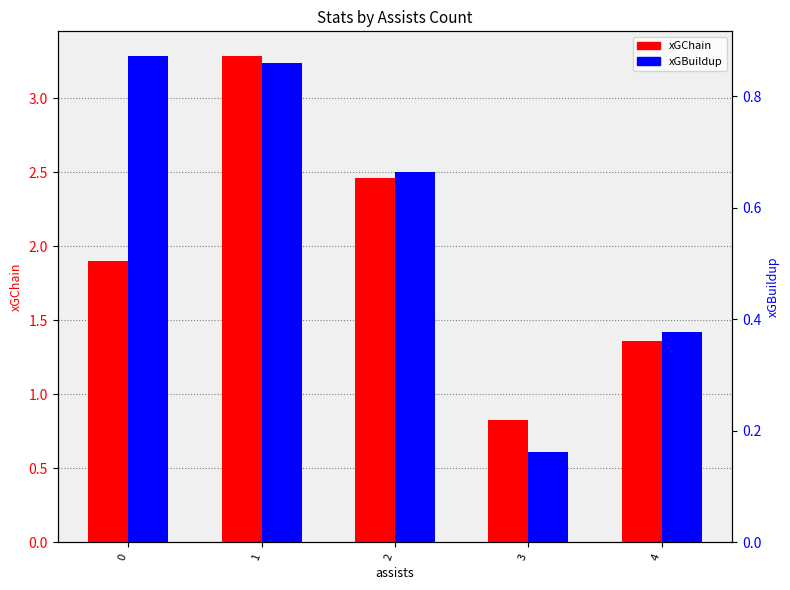

At which category does the chart reach its peak across all series?

1